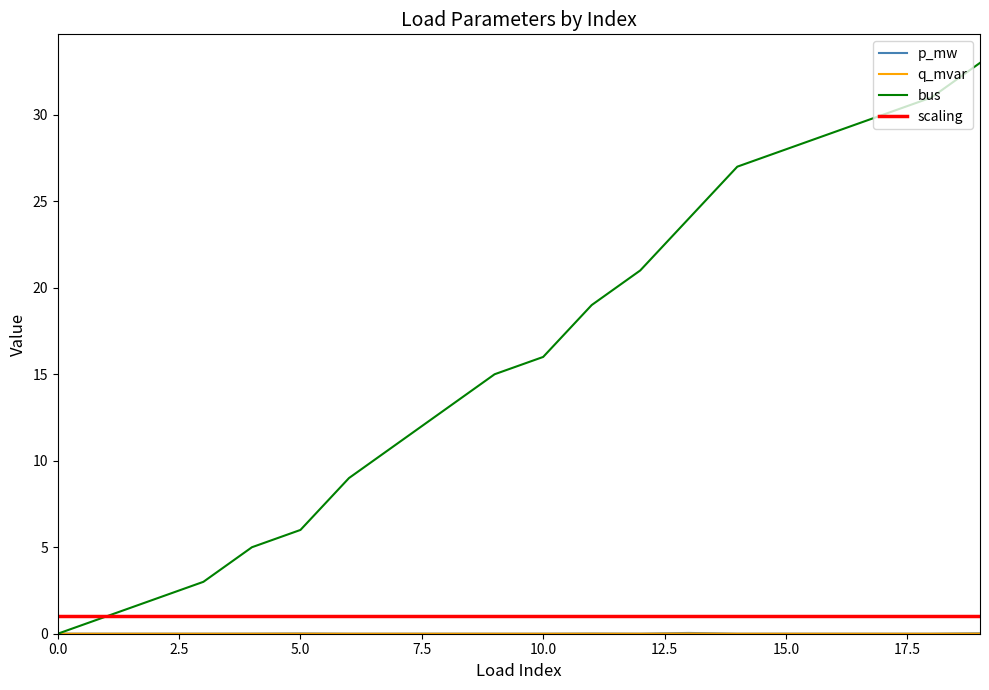

Which series has the largest range (max minus min)?

bus